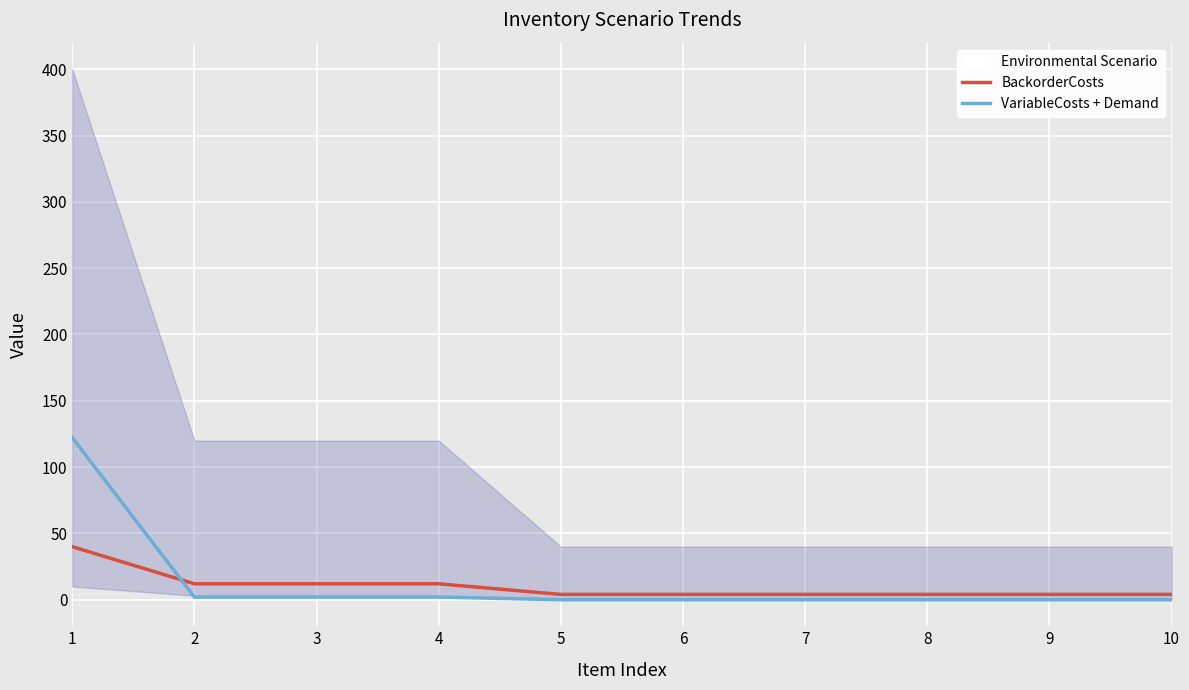

What is the value of the BackorderCosts point at the 3rd from the left?

12.0